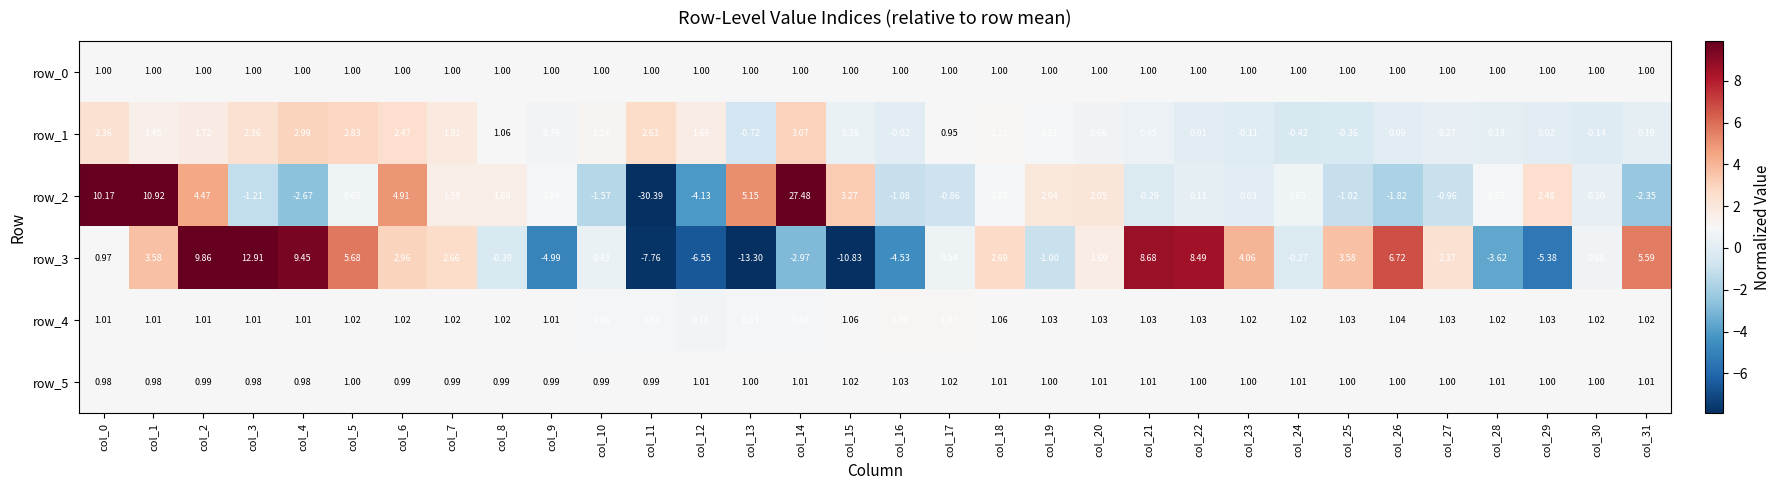

Is the value of row_2 at col_10 greater than the value of row_0 at col_29?

No